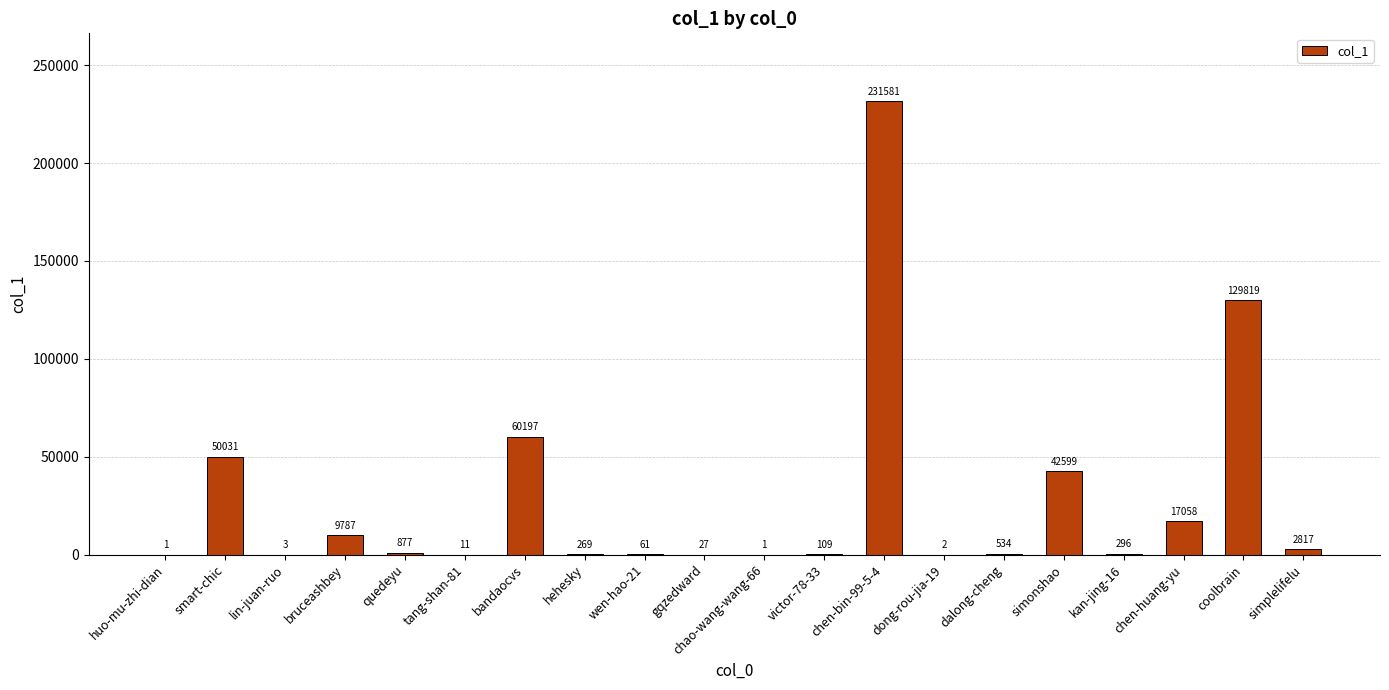

What is the average value?

27304